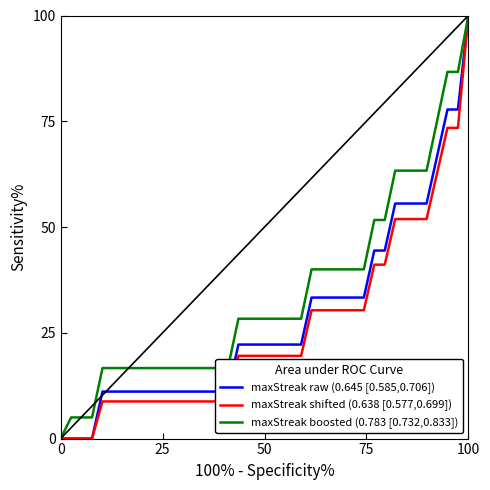

At how many categories does at least one series exceed 70?

4